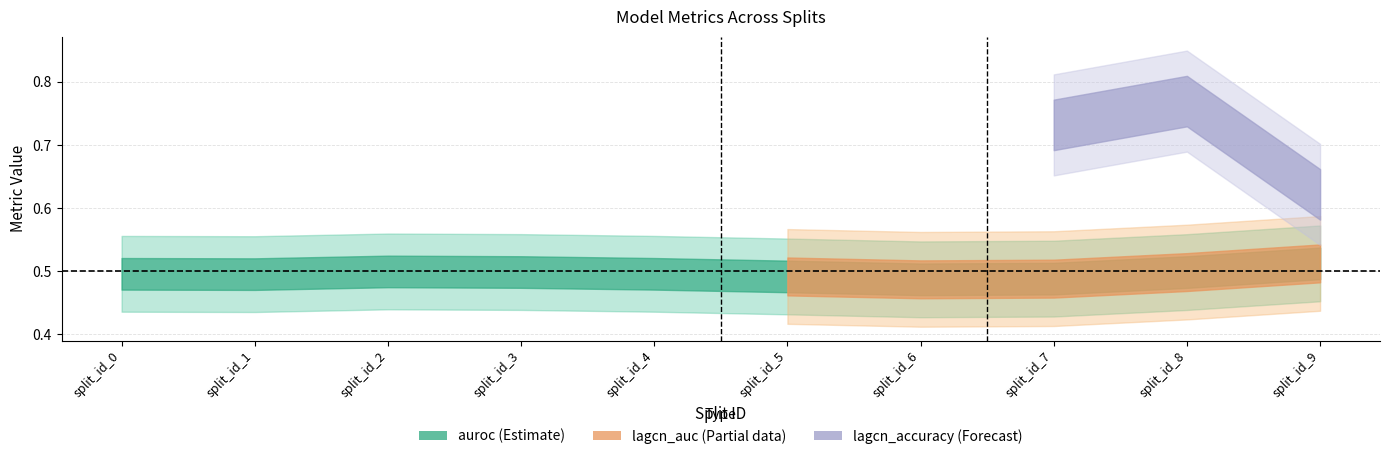

Which has a higher value, split_id_9 or split_id_3?

split_id_9